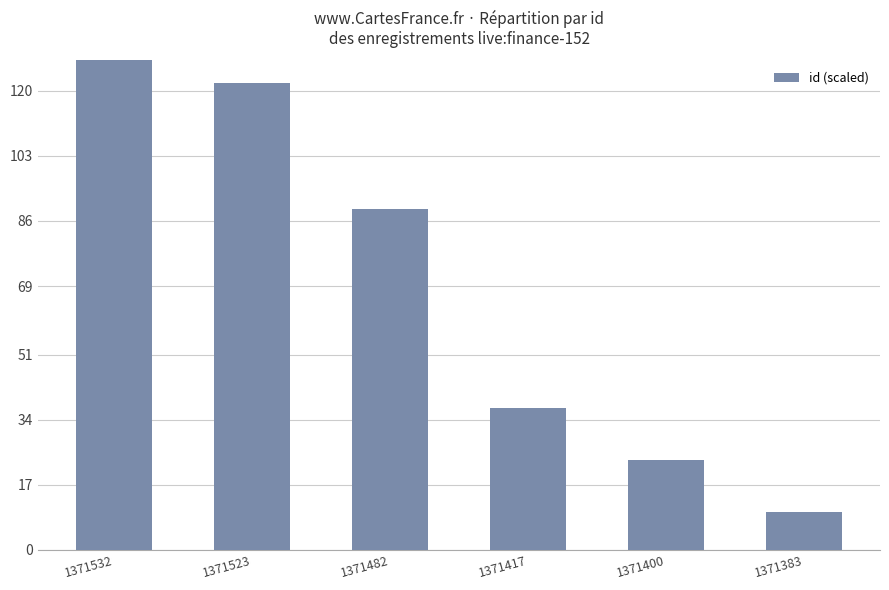

List the labels in order of value, largest first.

1371532, 1371523, 1371482, 1371417, 1371400, 1371383